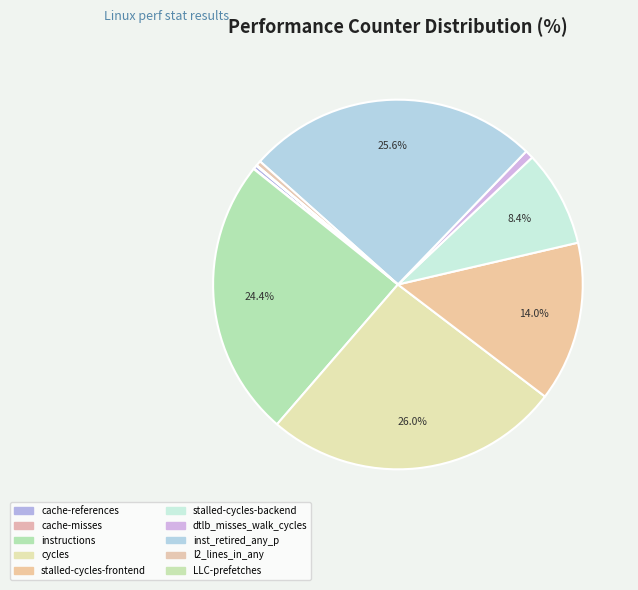

Does any single category account for the majority?

No